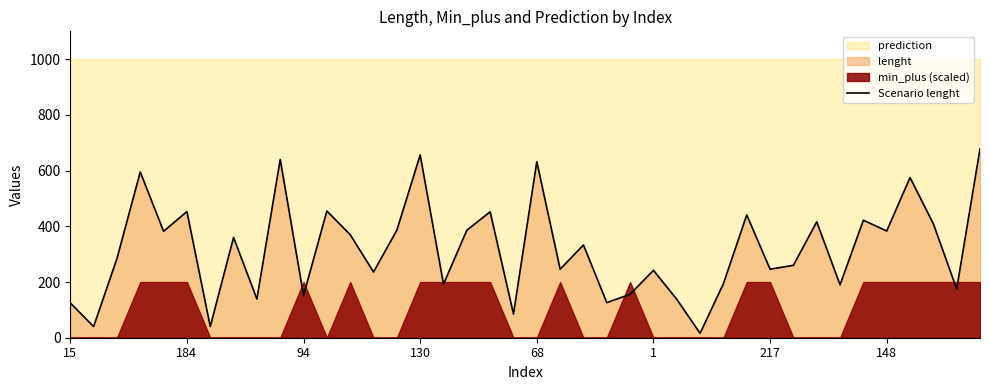

What is the difference between the second highest and second lowest values?

616